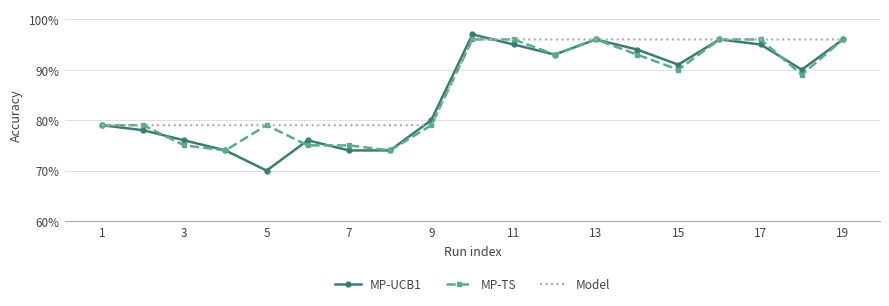

True or false: Model and MP-UCB1 intersect in this chart.

True